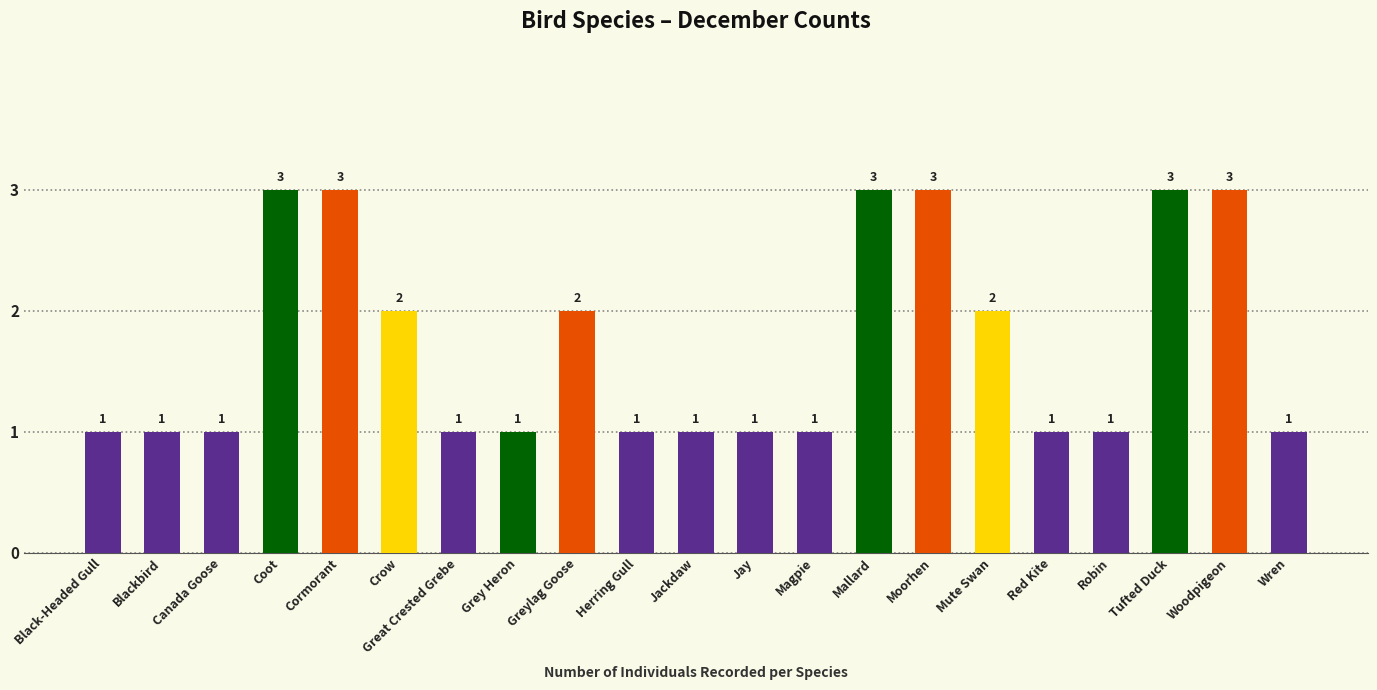

Reading left to right, transcribe all the data shown in this chart.

Black-Headed Gull=1	Blackbird=1	Canada Goose=1	Coot=3	Cormorant=3	Crow=2	Great Crested Grebe=1	Grey Heron=1	Greylag Goose=2	Herring Gull=1	Jackdaw=1	Jay=1	Magpie=1	Mallard=3	Moorhen=3	Mute Swan=2	Red Kite=1	Robin=1	Tufted Duck=3	Woodpigeon=3	Wren=1